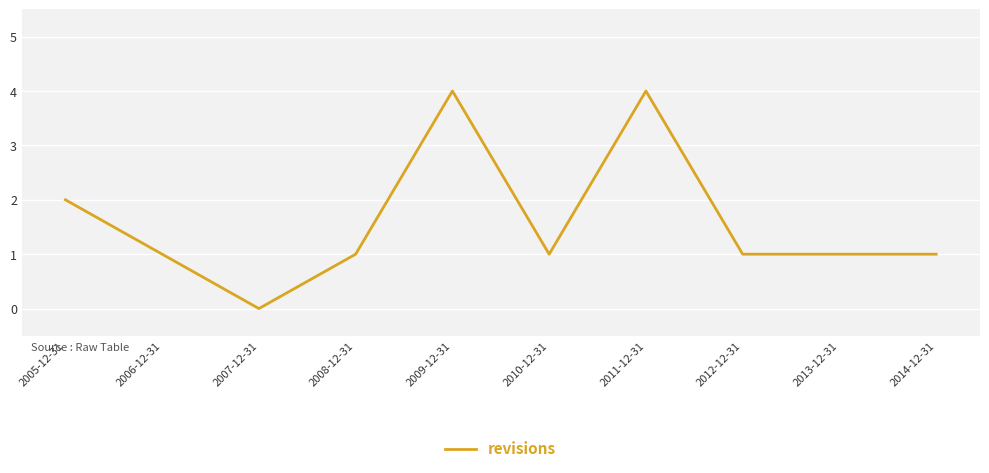

What is the change in value from 2005-12-31 to 2008-12-31?

-1